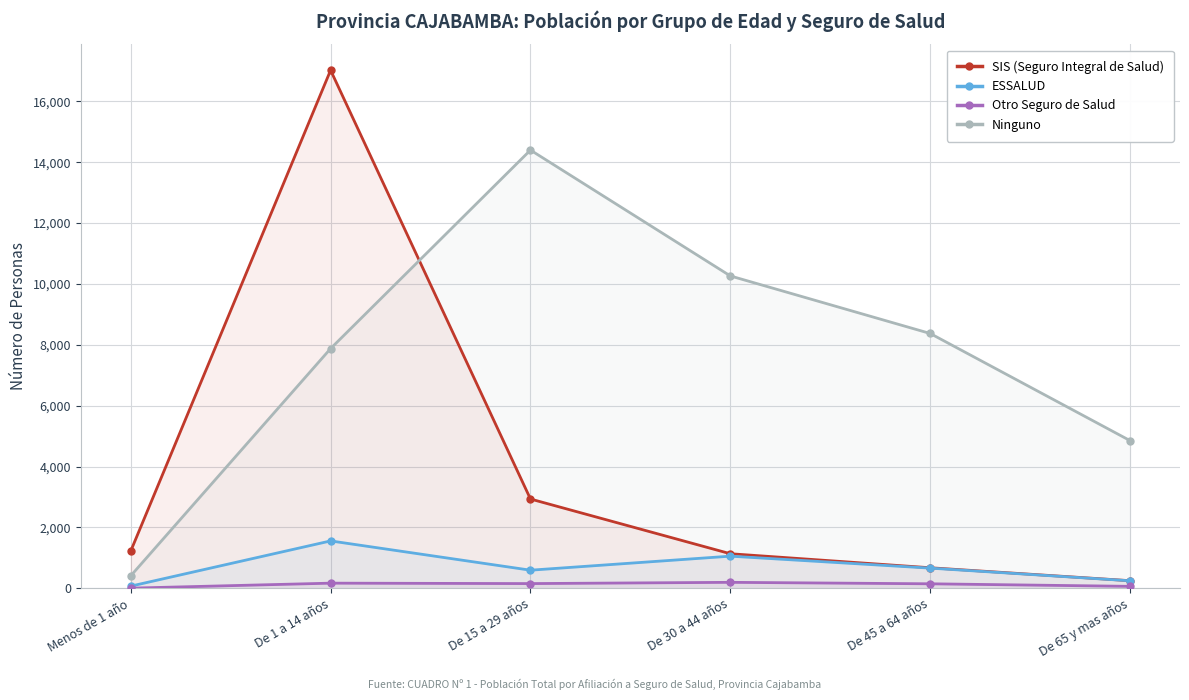

How many series are shown in this chart?

4